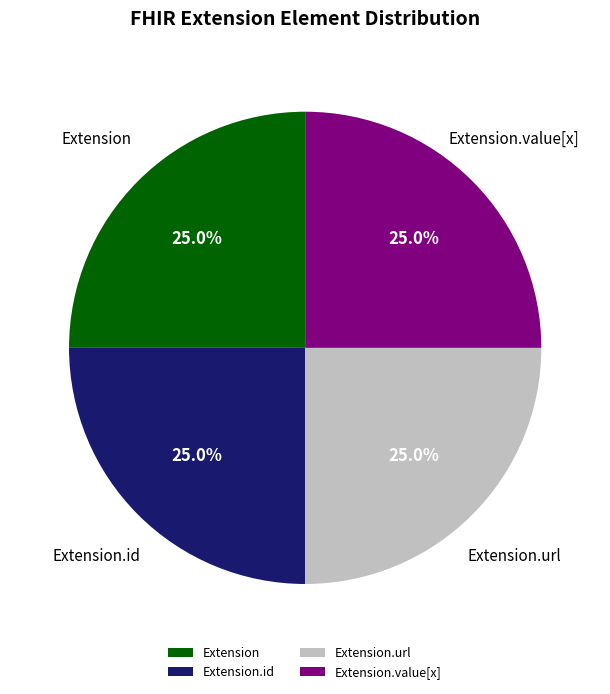

What percentage do Extension.id and Extension.value[x] together represent?

50.0%